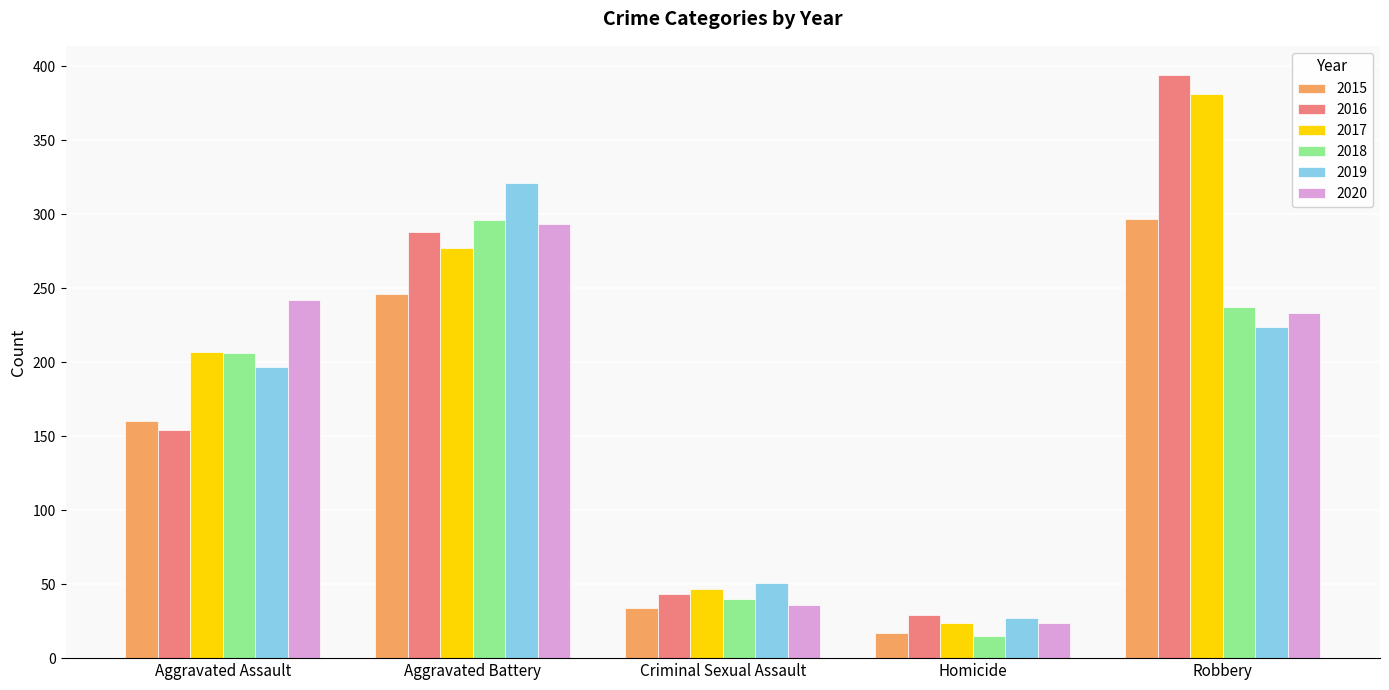

Count the number of data series in this chart.

6